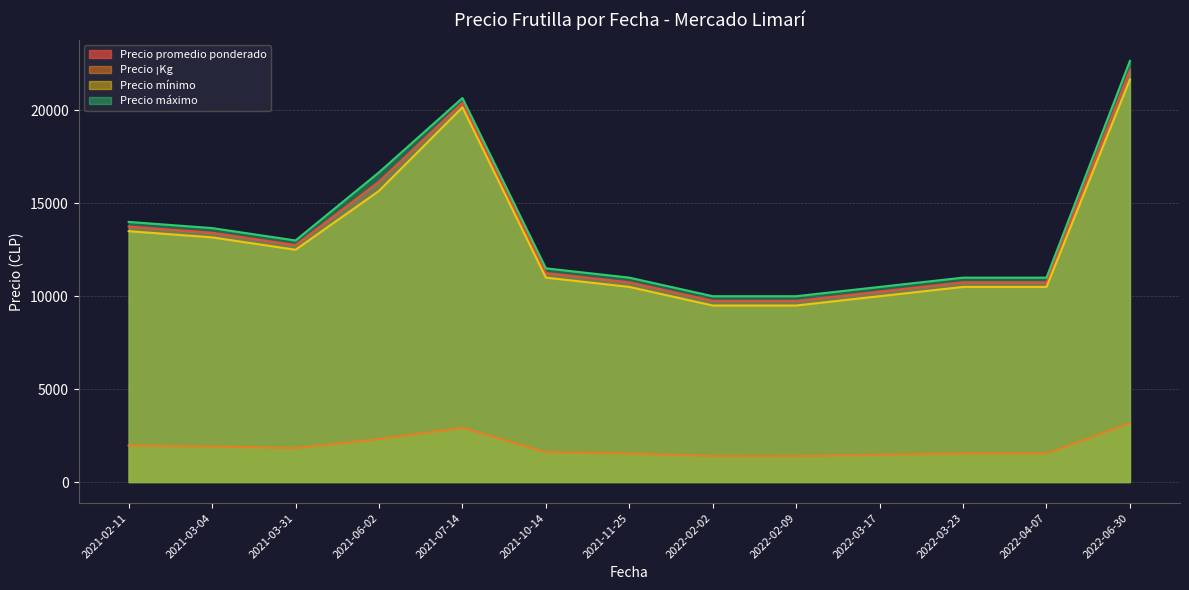

Is the value of Precio máximo at 2021-06-02 greater than the value of Precio ¡Kg at 2022-02-02?

Yes